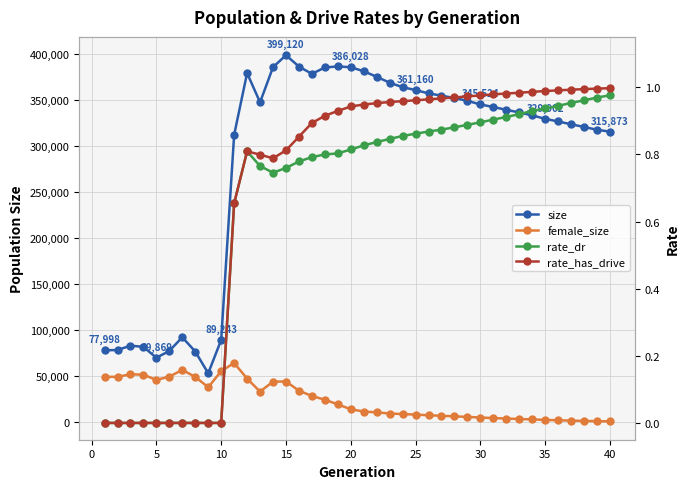

At 20, list the series in order from smallest to largest.

rate_dr, rate_has_drive, female_size, size